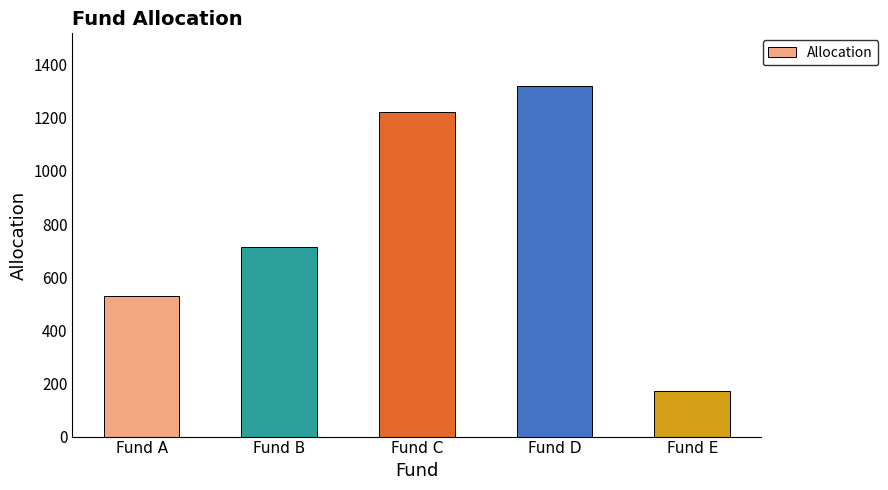

Rank the categories by value from lowest to highest.

Fund E, Fund A, Fund B, Fund C, Fund D